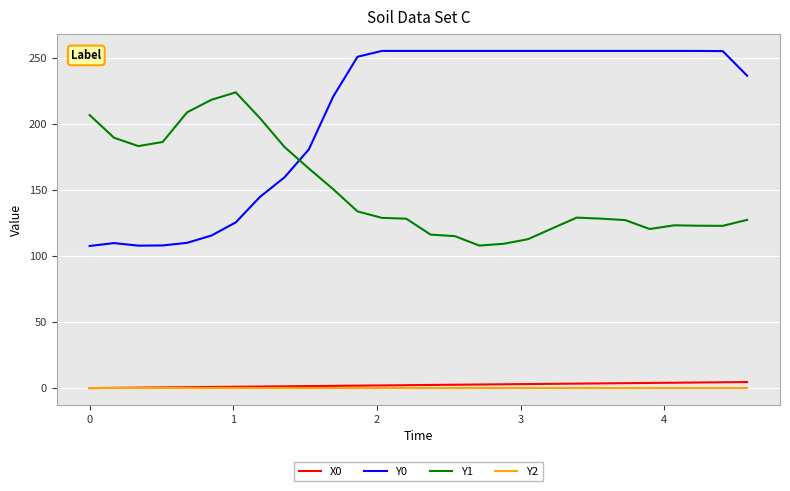

Which series has the widest spread of values?

Y0